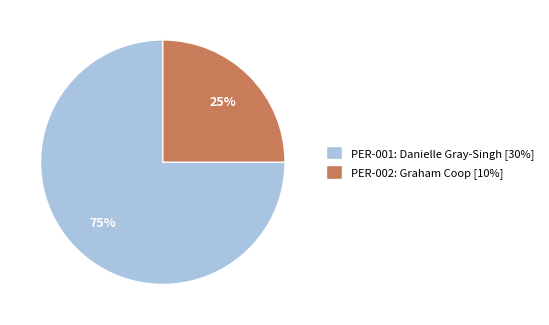

How many segments does this pie chart have?

2